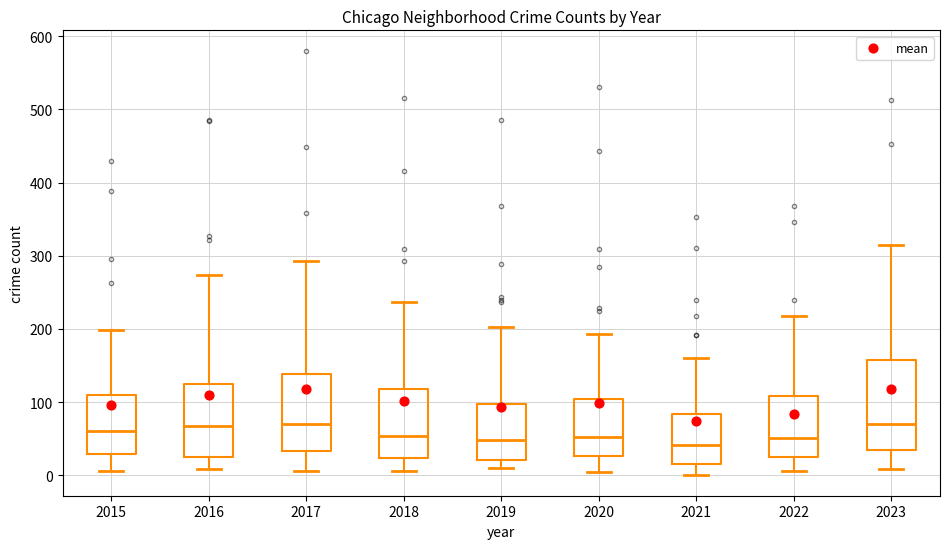

Reading left to right, transcribe this box plot: for each box, give where its median line is, the range the box spans, and where its two whiskers end, as read against the y-axis. The values are not printed on the chart, so give them approximately, as read against the axis.

2015: median 60, box 30 to 110, whiskers 10 to 200
2016: median 70, box 20 to 130, whiskers 10 to 270
2017: median 70, box 30 to 140, whiskers 10 to 290
2018: median 50, box 20 to 120, whiskers 10 to 240
2019: median 50, box 20 to 100, whiskers 10 to 200
2020: median 50, box 30 to 100, whiskers 0 to 190
2021: median 40, box 20 to 80, whiskers 0 to 160
2022: median 50, box 20 to 110, whiskers 10 to 220
2023: median 70, box 30 to 160, whiskers 10 to 320